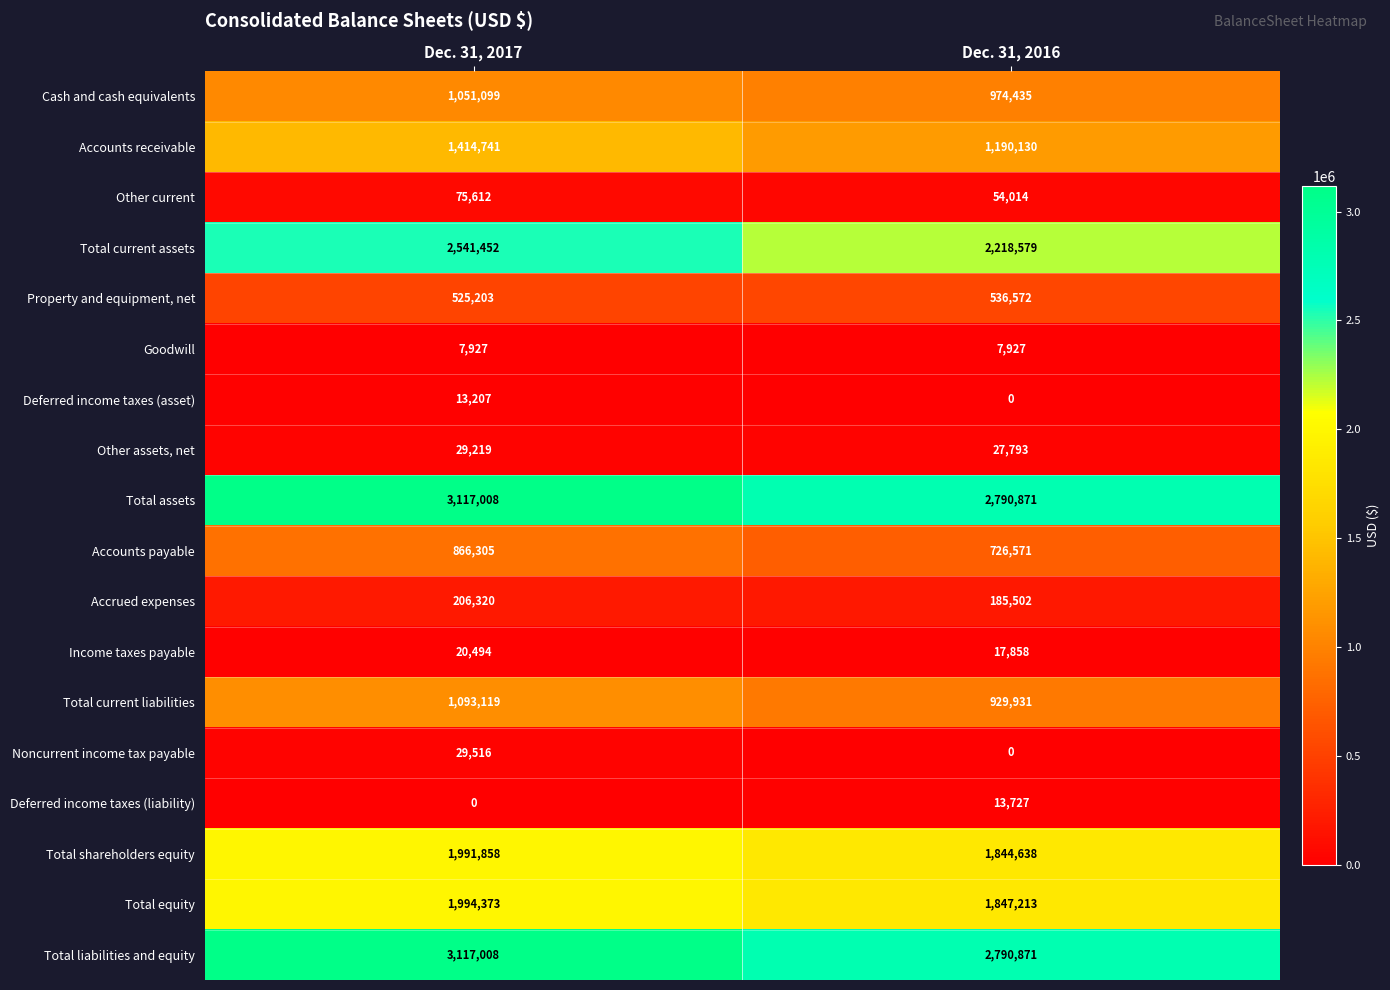

List the labels in order of Total liabilities and equity value, largest first.

Dec. 31, 2017, Dec. 31, 2016